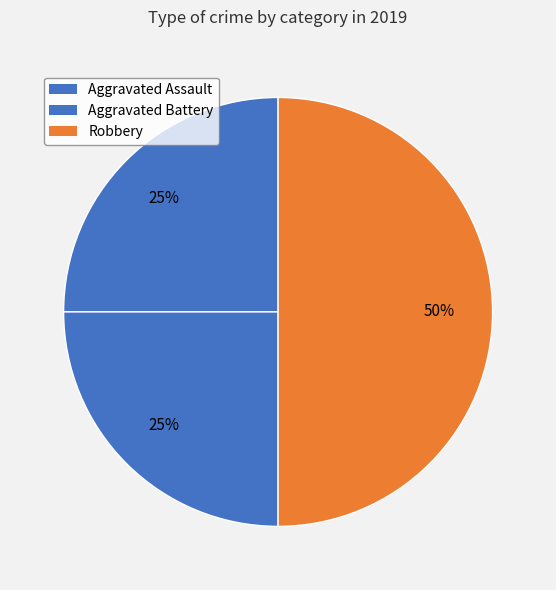

Count the number of slices in the pie.

3